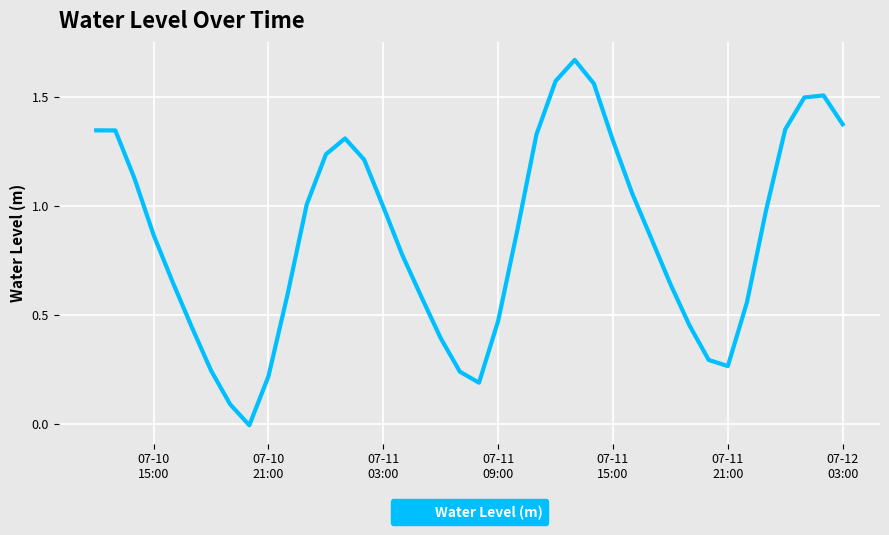

What is the difference between the maximum and minimum values?

1.7